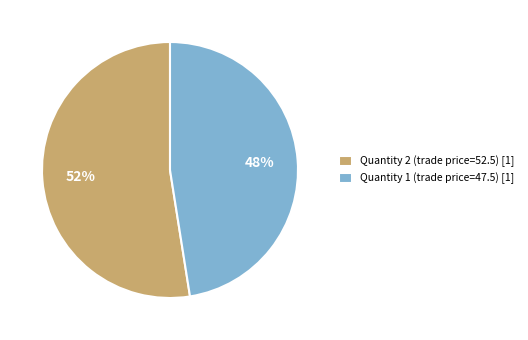

The Quantity 1 slice represents 34% of the pie. True or false?

False